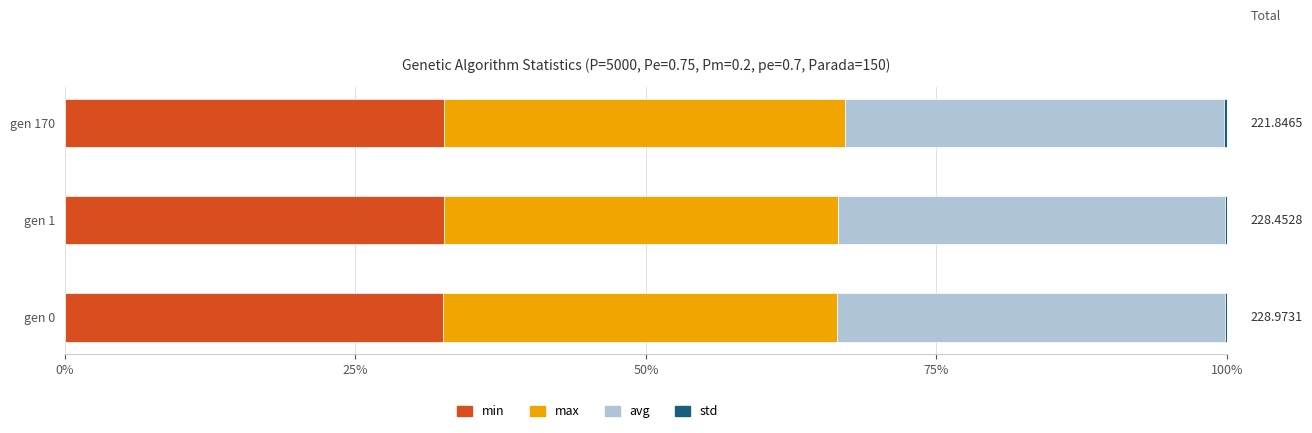

How many data points does each series have?

3